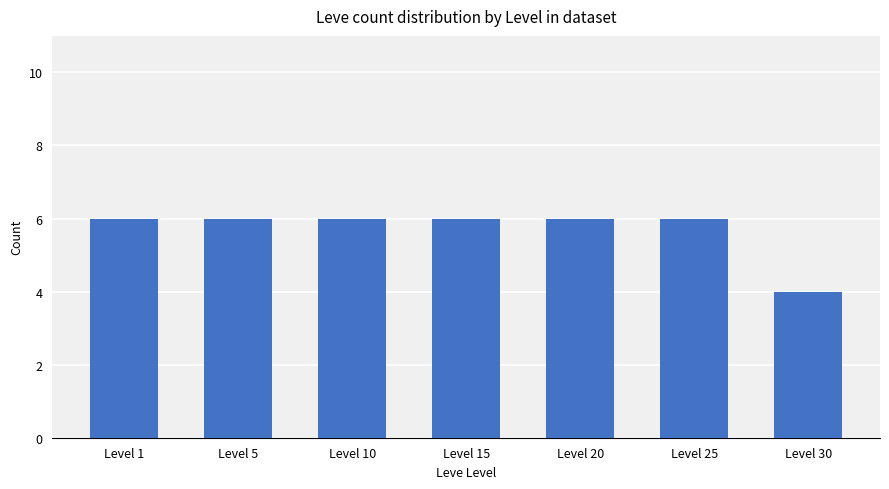

Reading left to right, what are all the values shown in this chart?

Level 1=6	Level 5=6	Level 10=6	Level 15=6	Level 20=6	Level 25=6	Level 30=4